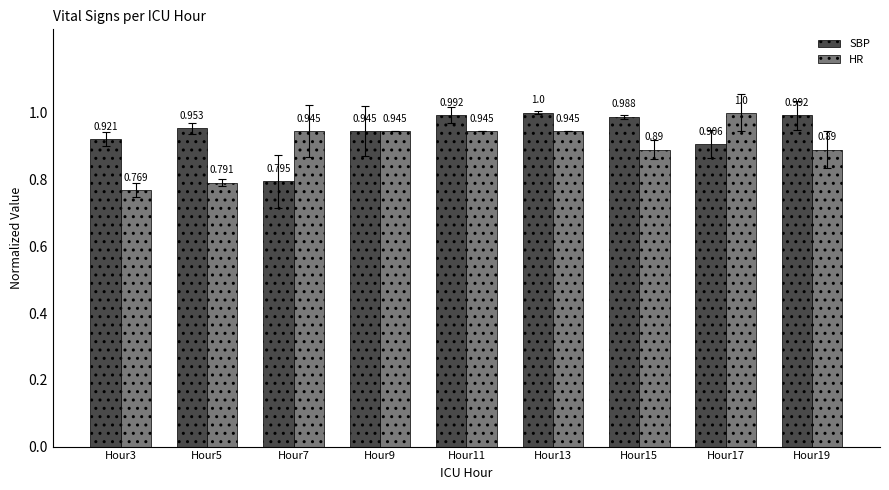

What is the difference between the maximum and minimum values in the SBP series?

0.2